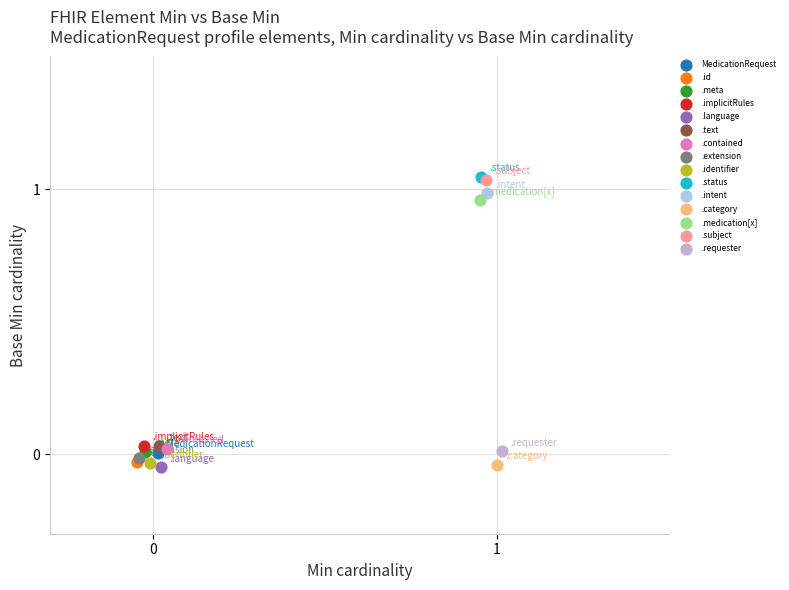

What are all the series names shown in the legend?

MedicationRequest, .id, .meta, .implicitRules, .language, .text, .contained, .extension, .identifier, .status, .intent, .category, .medication[x], .subject, .requester